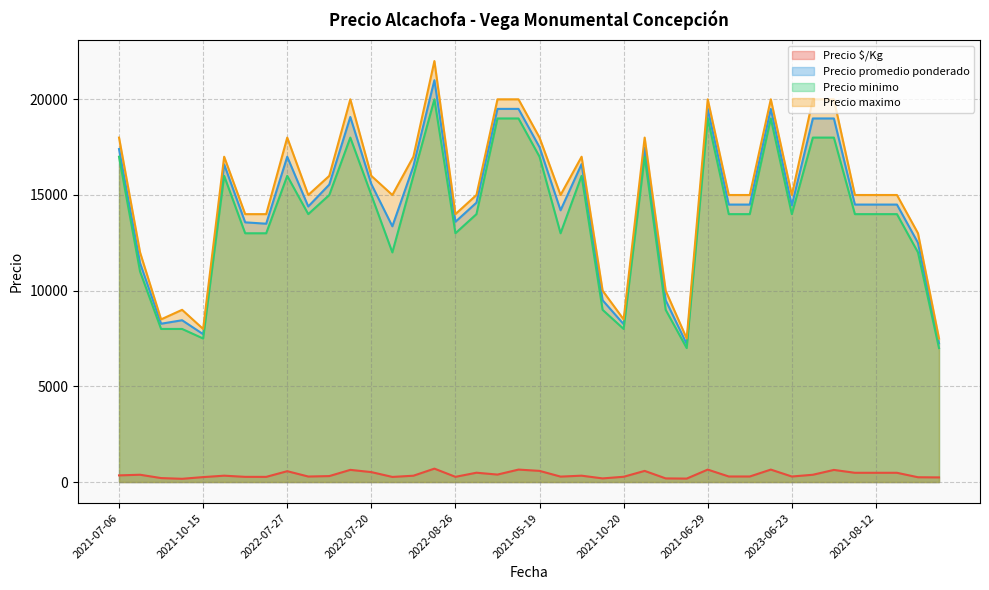

At which category does Precio minimo reach its first local valley?

2021-10-15